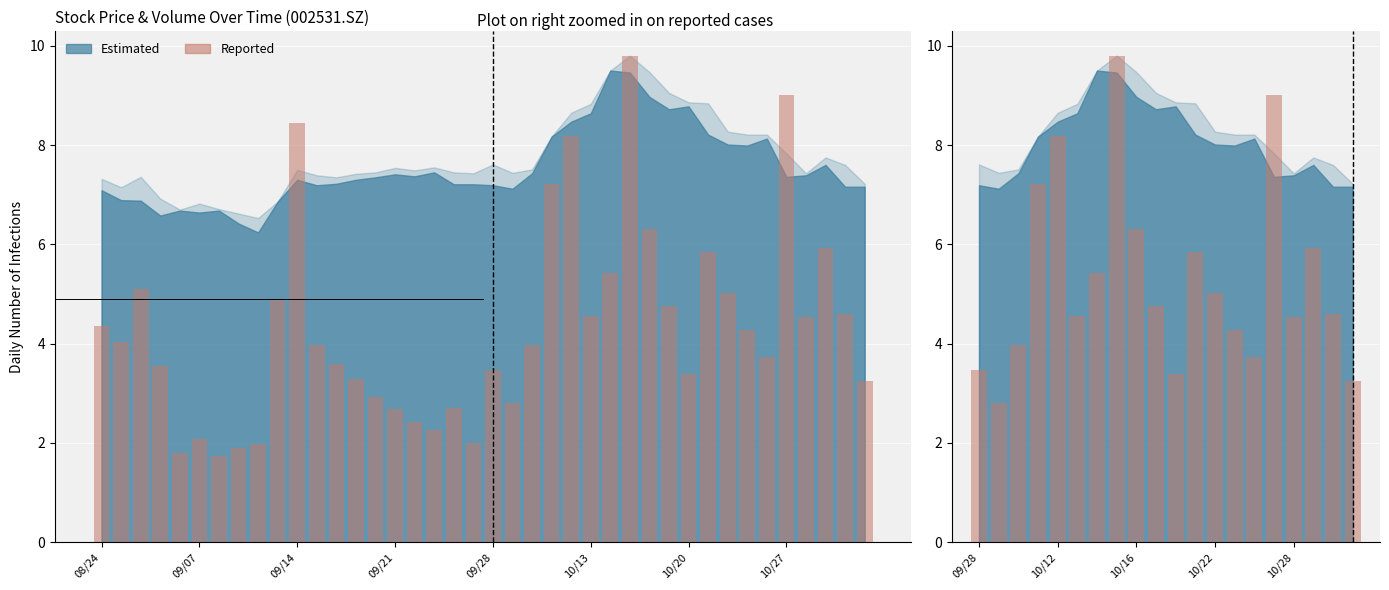

How many categories are shown in the chart?

20